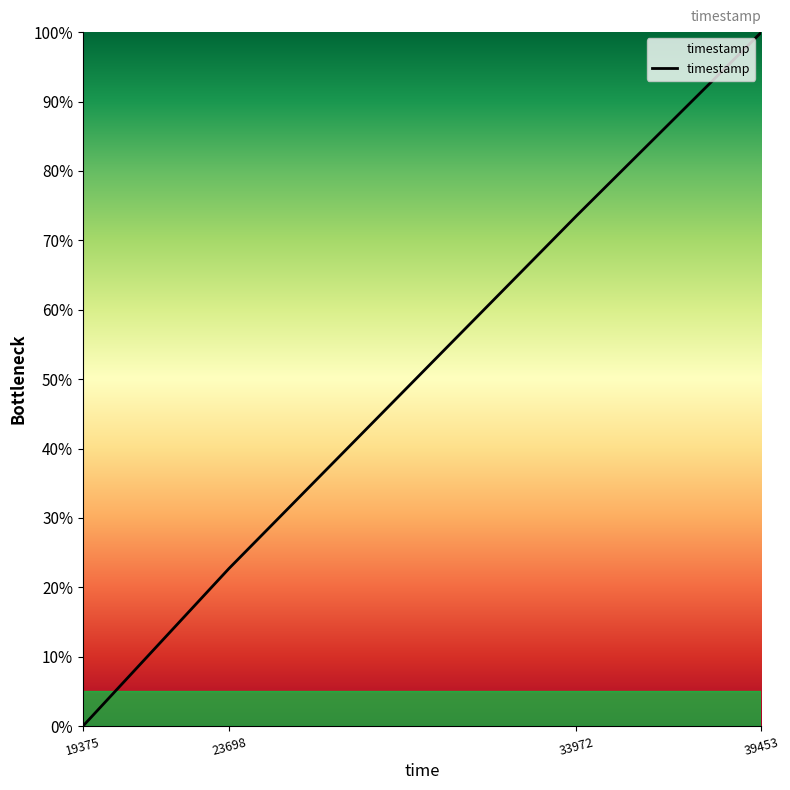

What is the average value?

49.1